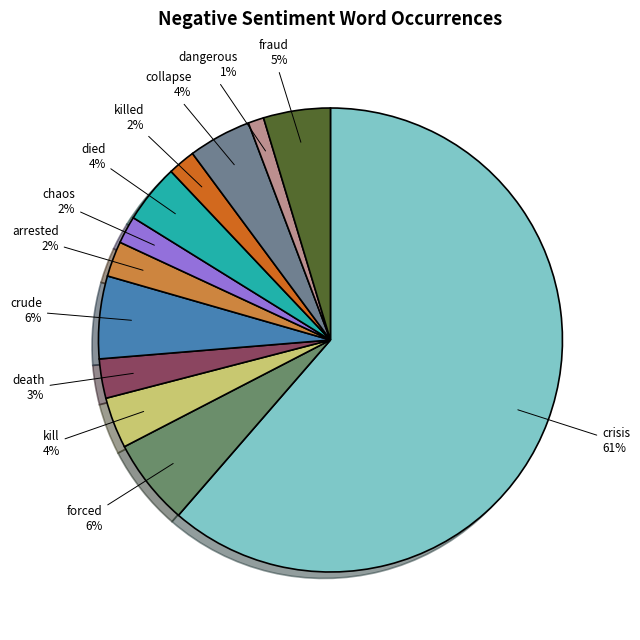

Count the number of slices in the pie.

12